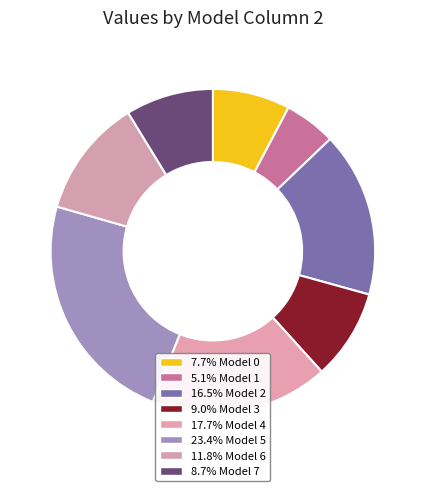

Count the number of slices in the pie.

8